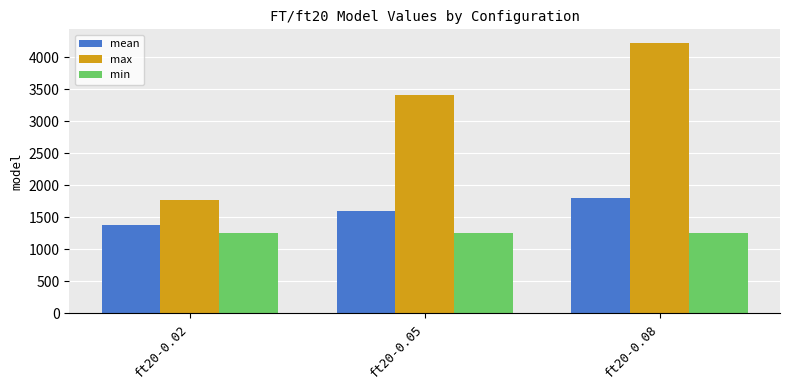

At which category is the sum across all series the highest?

ft20-0.08